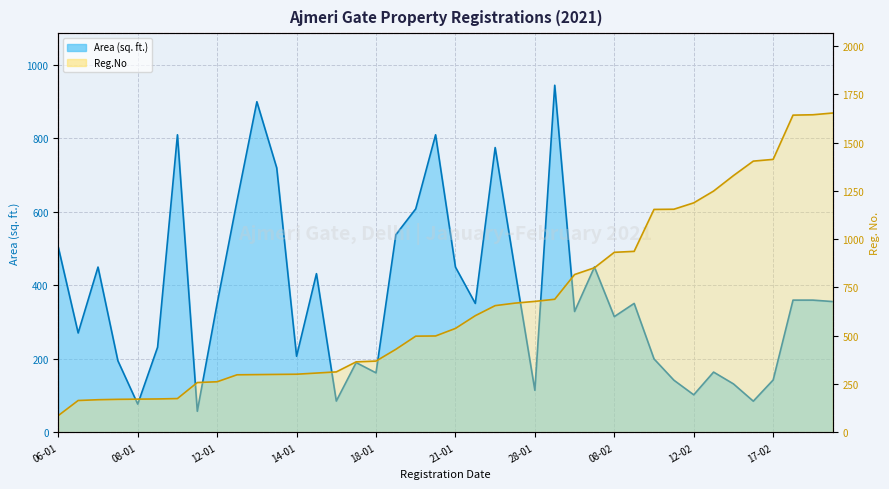

True or false: Area (sq. ft.) has more than 2 points higher than both neighbors.

True